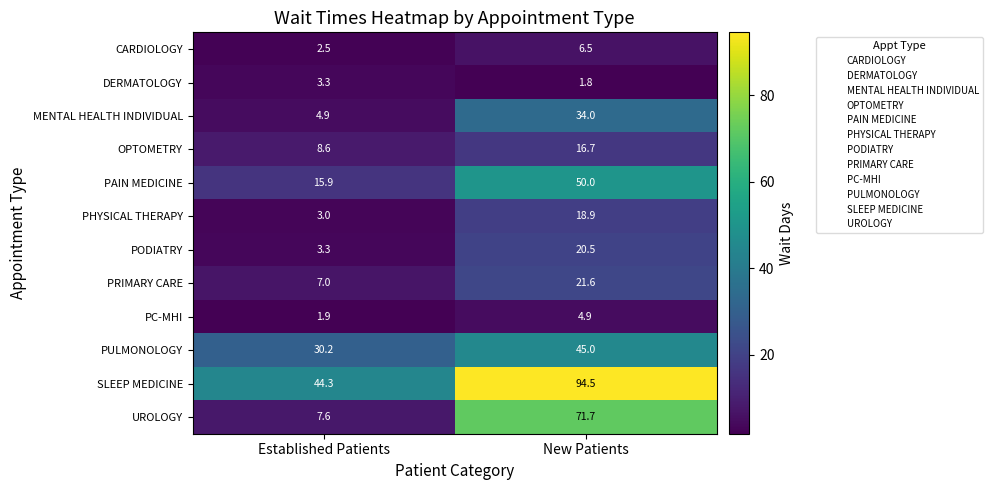

The OPTOMETRY series shows 3.3 at Established Patients. True or false?

False